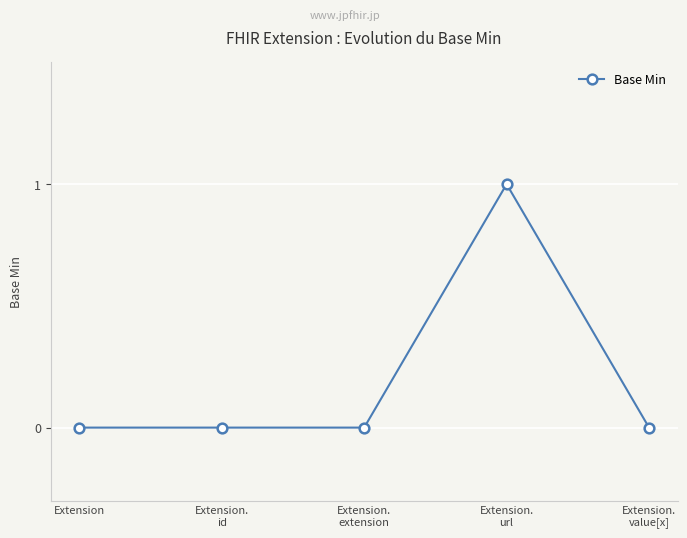

What is the label of the 5th point from the right?

Extension